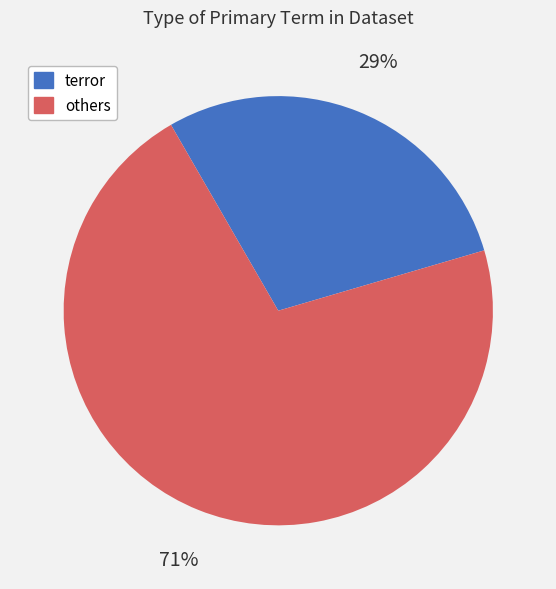

To the nearest percent, what is the difference between the largest and smallest slice percentages?

42%